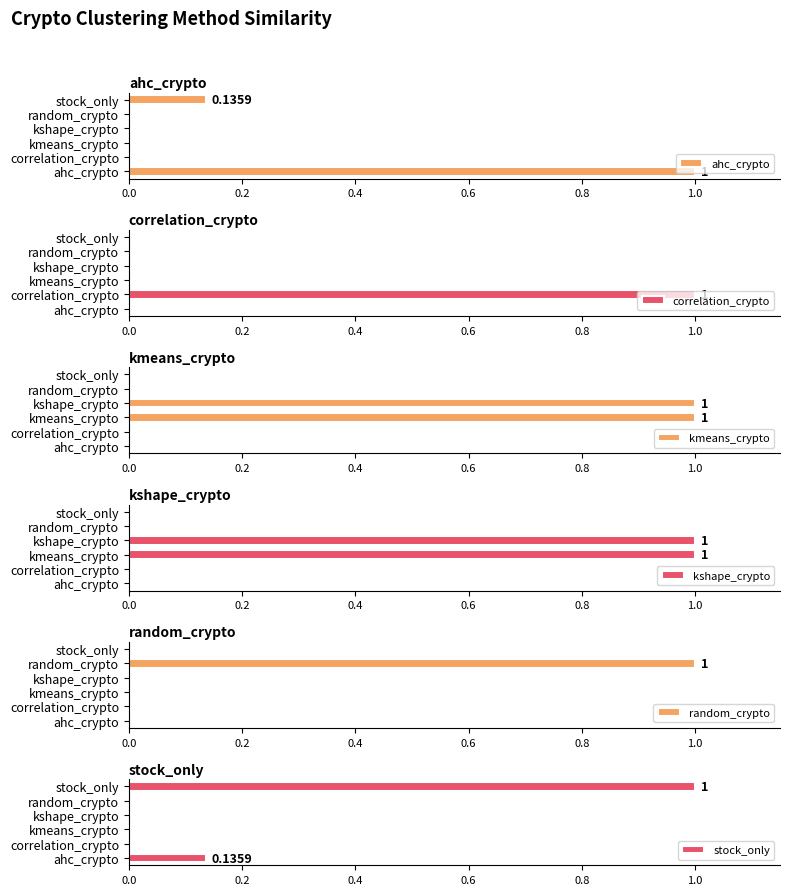

The random_crypto series shows 1.5 at random_crypto. True or false?

False